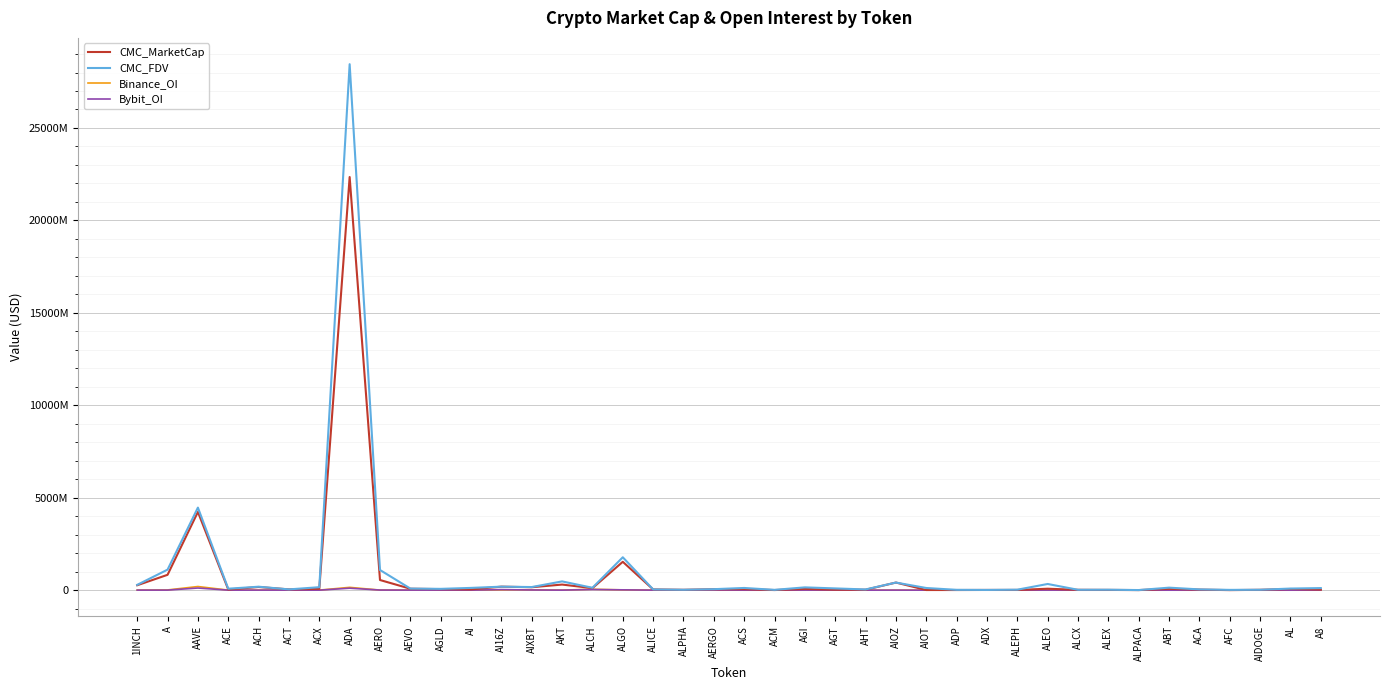

At which label does Bybit_OI first exceed 952225?

1INCH